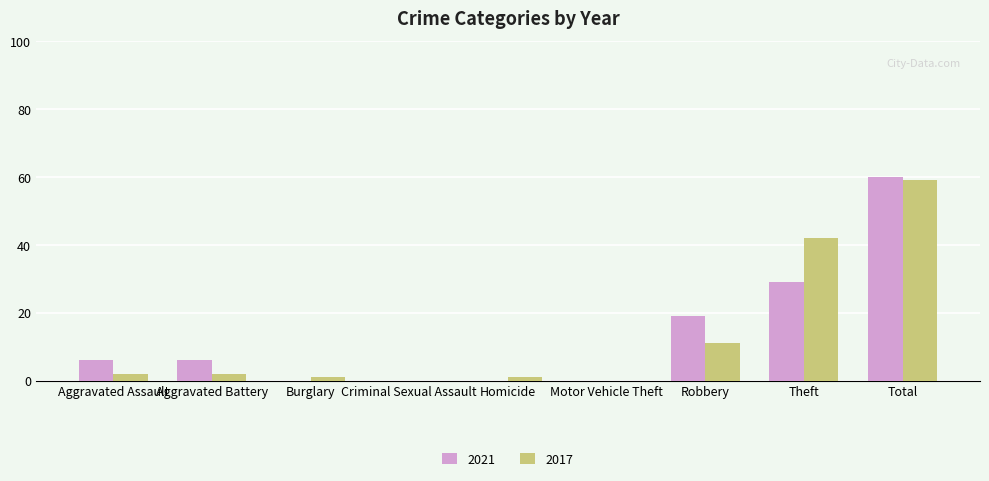

The 2017 series shows 11 at Robbery. True or false?

True